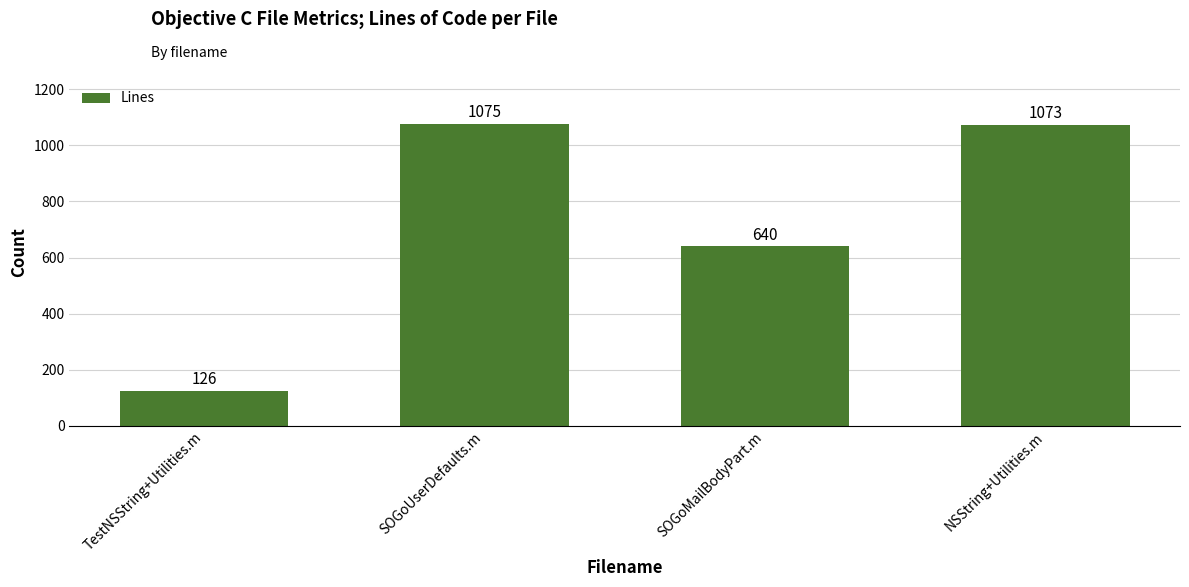

Reading left to right, list all the values displayed in this chart.

TestNSString+Utilities.m=126	SOGoUserDefaults.m=1075	SOGoMailBodyPart.m=640	NSString+Utilities.m=1073